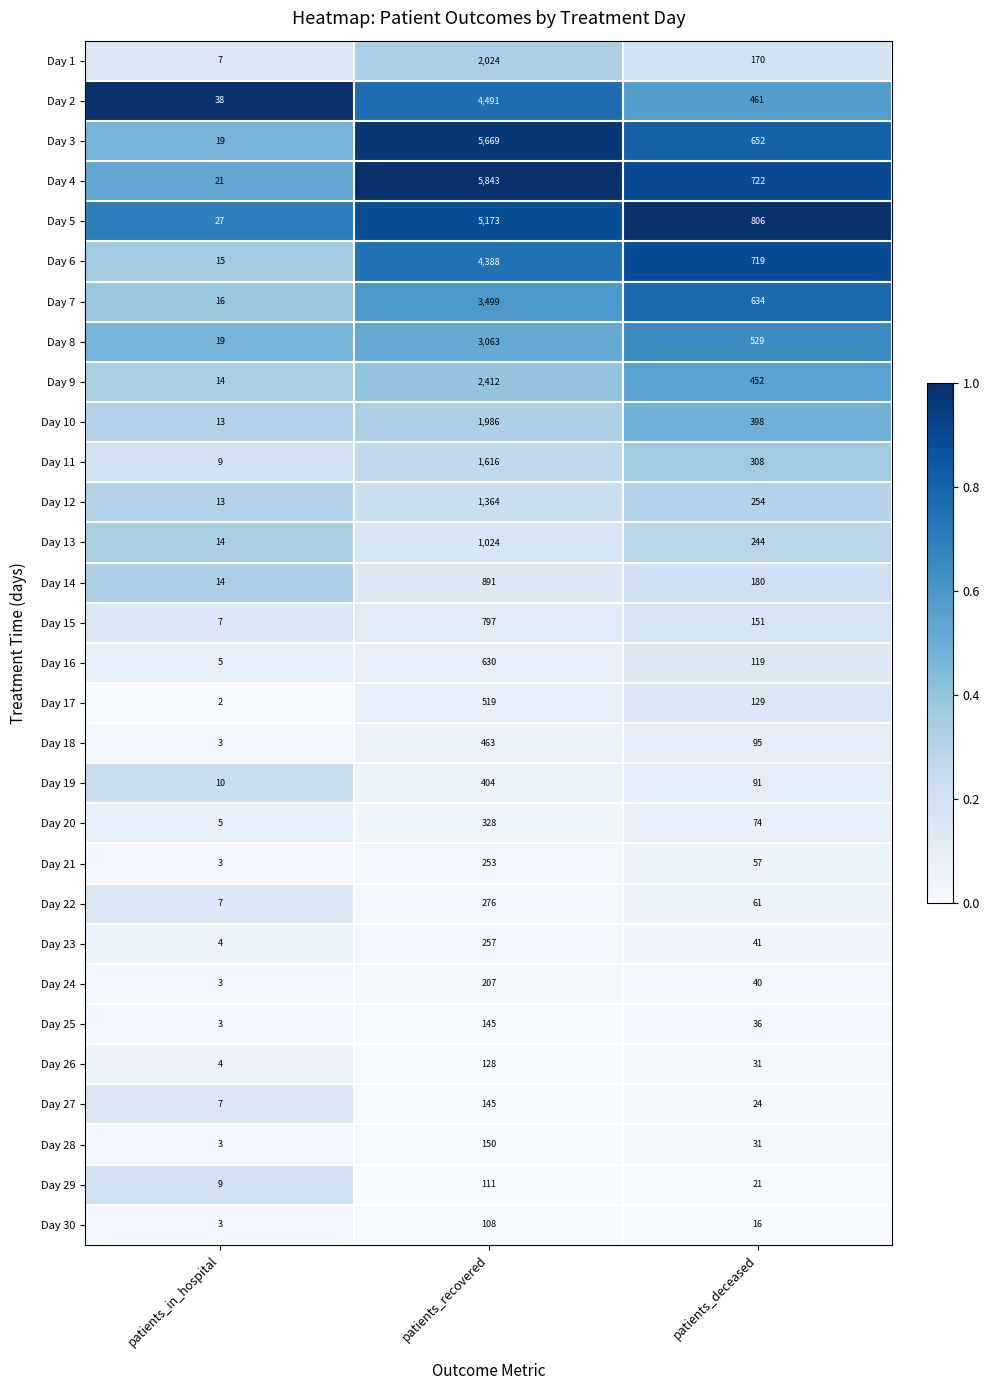

Which series has the largest total across all categories?

Day 4